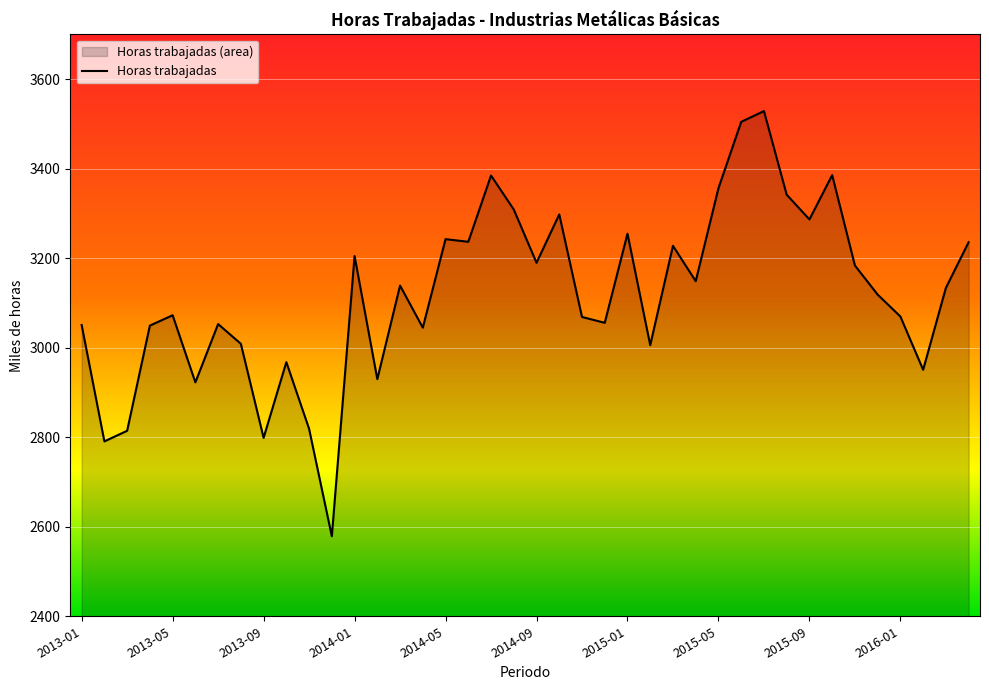

How many values are below 3133?

20